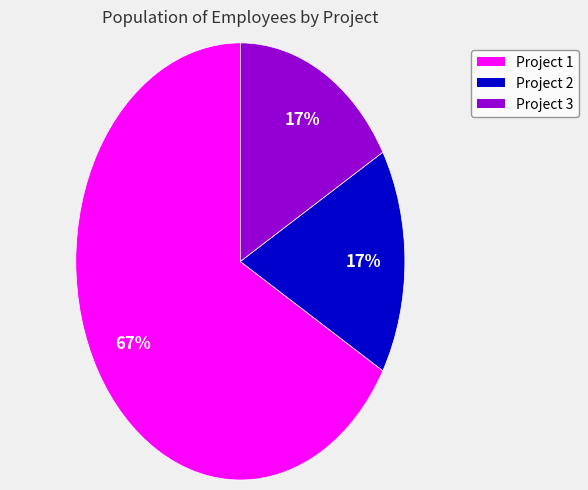

Which category has the biggest portion of the pie?

Project 1